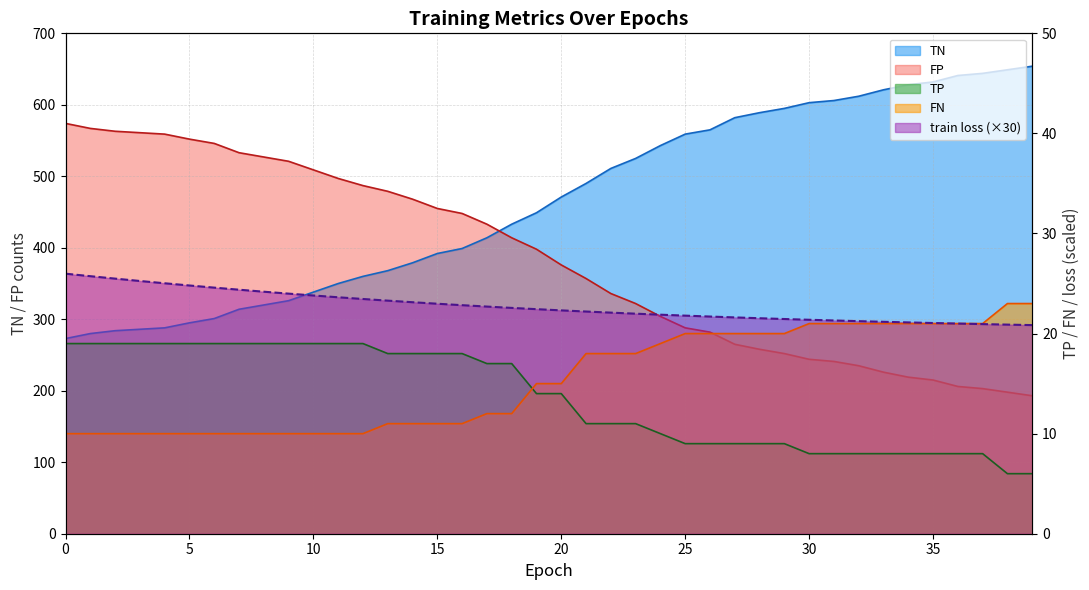

Reading left to right, extract all data points from this chart.

train loss: 26.0	25.7	25.5	25.3	25.0	24.8	24.6	24.4	24.2	24.0	23.8	23.6	23.5	23.3	23.1	23.0	22.8	22.7	22.6	22.4	22.3	22.2	22.1	22.0	21.9	21.8	21.7	21.6	21.5	21.5	21.4	21.3	21.2	21.2	21.1	21.1	21.0	20.9	20.9	20.8
TN: 273.0	280.0	284.0	286.0	288.0	295.0	301.0	314.0	320.0	326.0	338.0	350.0	360.0	368.0	379.0	392.0	399.0	414.0	433.0	449.0	471.0	490.0	511.0	525.0	543.0	559.0	565.0	582.0	589.0	595.0	603.0	606.0	612.0	621.0	628.0	632.0	641.0	644.0	649.0	654.0
FP: 574.0	567.0	563.0	561.0	559.0	552.0	546.0	533.0	527.0	521.0	509.0	497.0	487.0	479.0	468.0	455.0	448.0	433.0	414.0	398.0	376.0	357.0	336.0	322.0	304.0	288.0	282.0	265.0	258.0	252.0	244.0	241.0	235.0	226.0	219.0	215.0	206.0	203.0	198.0	193.0
TP: 19.0	19.0	19.0	19.0	19.0	19.0	19.0	19.0	19.0	19.0	19.0	19.0	19.0	18.0	18.0	18.0	18.0	17.0	17.0	14.0	14.0	11.0	11.0	11.0	10.0	9.0	9.0	9.0	9.0	9.0	8.0	8.0	8.0	8.0	8.0	8.0	8.0	8.0	6.0	6.0
FN: 10.0	10.0	10.0	10.0	10.0	10.0	10.0	10.0	10.0	10.0	10.0	10.0	10.0	11.0	11.0	11.0	11.0	12.0	12.0	15.0	15.0	18.0	18.0	18.0	19.0	20.0	20.0	20.0	20.0	20.0	21.0	21.0	21.0	21.0	21.0	21.0	21.0	21.0	23.0	23.0